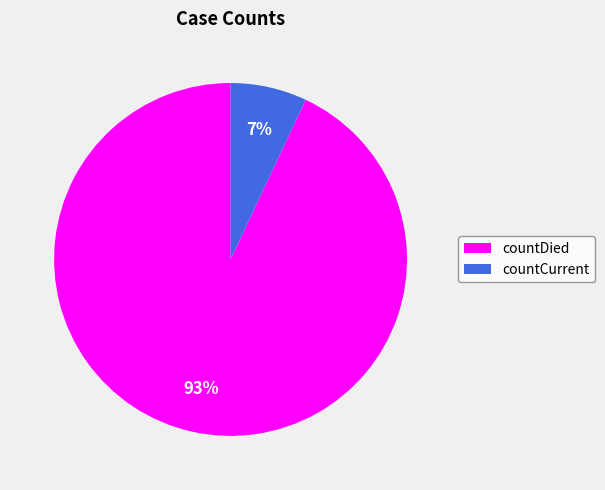

Is countCurrent the majority of the pie?

No